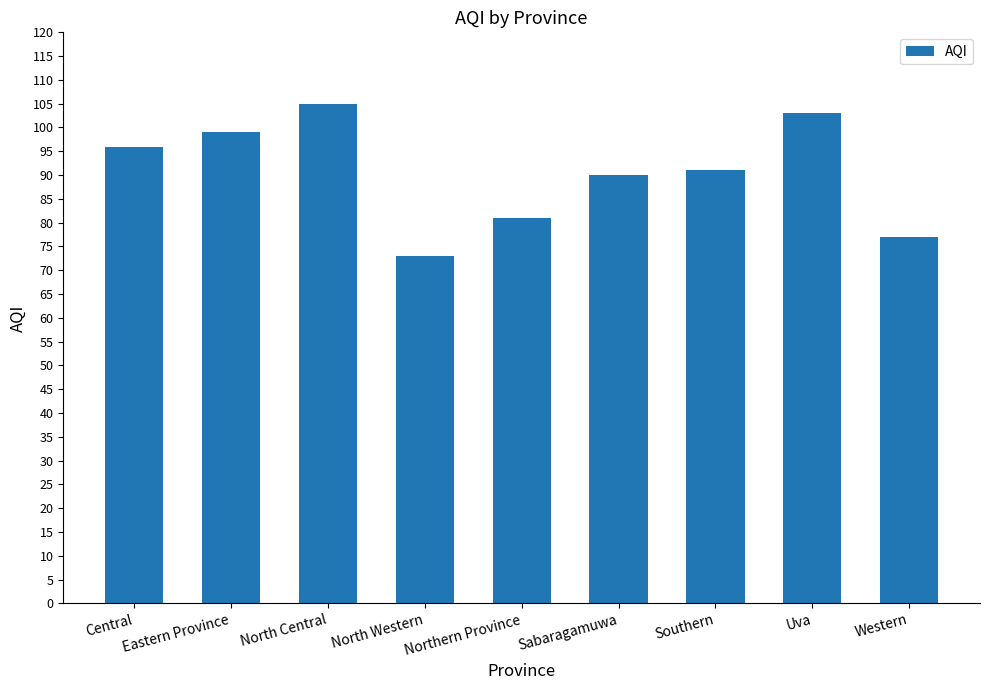

What is the change in value from Central to North Central?

+9